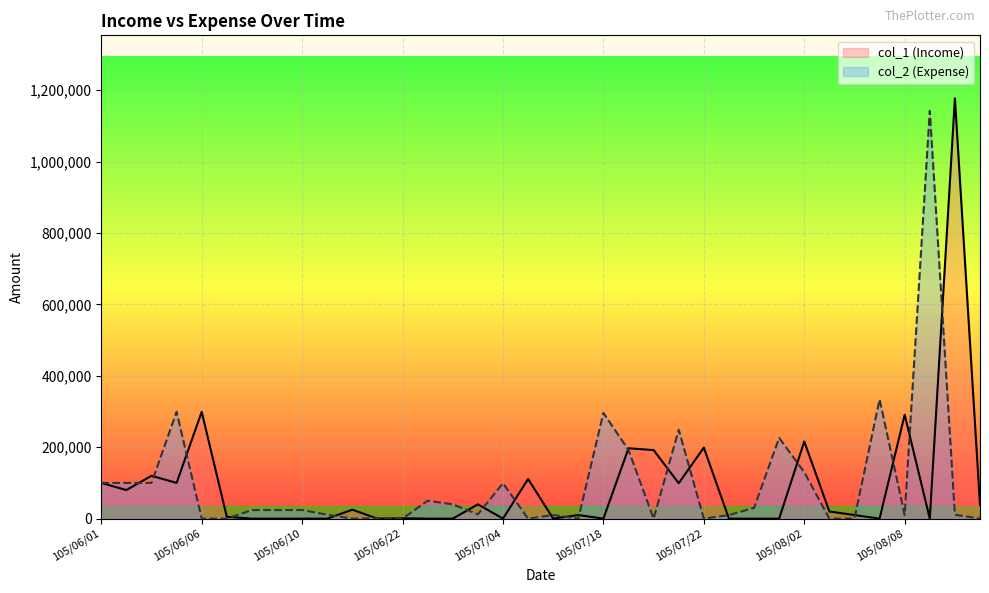

What is the greatest value displayed?

1177000